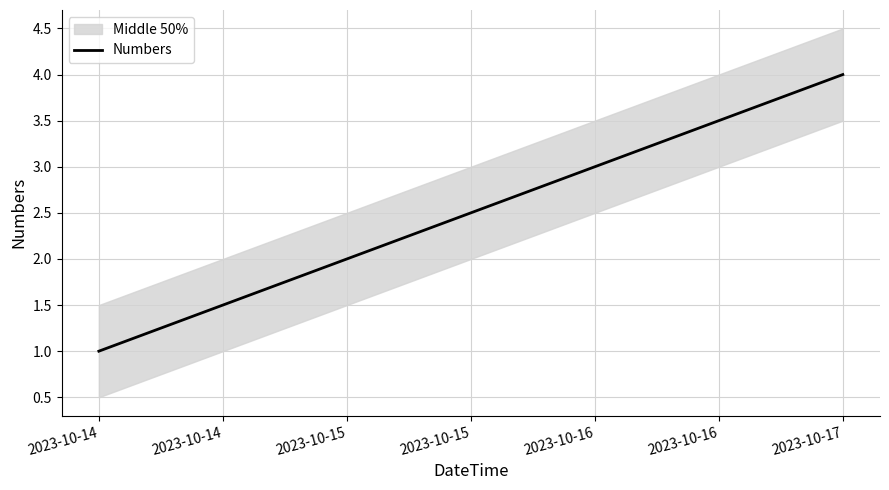

Is it true that Numbers equals 2 at 2023-10-14?

False